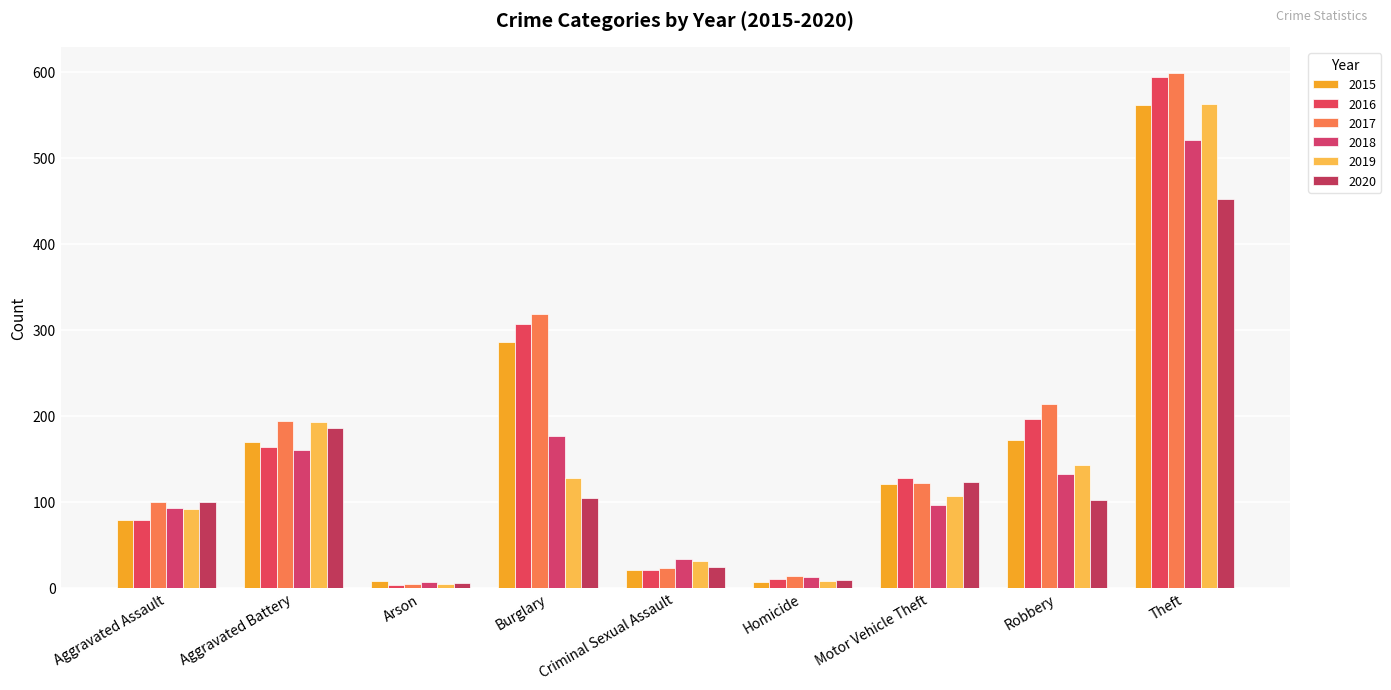

What is the maximum value shown in the chart?

599